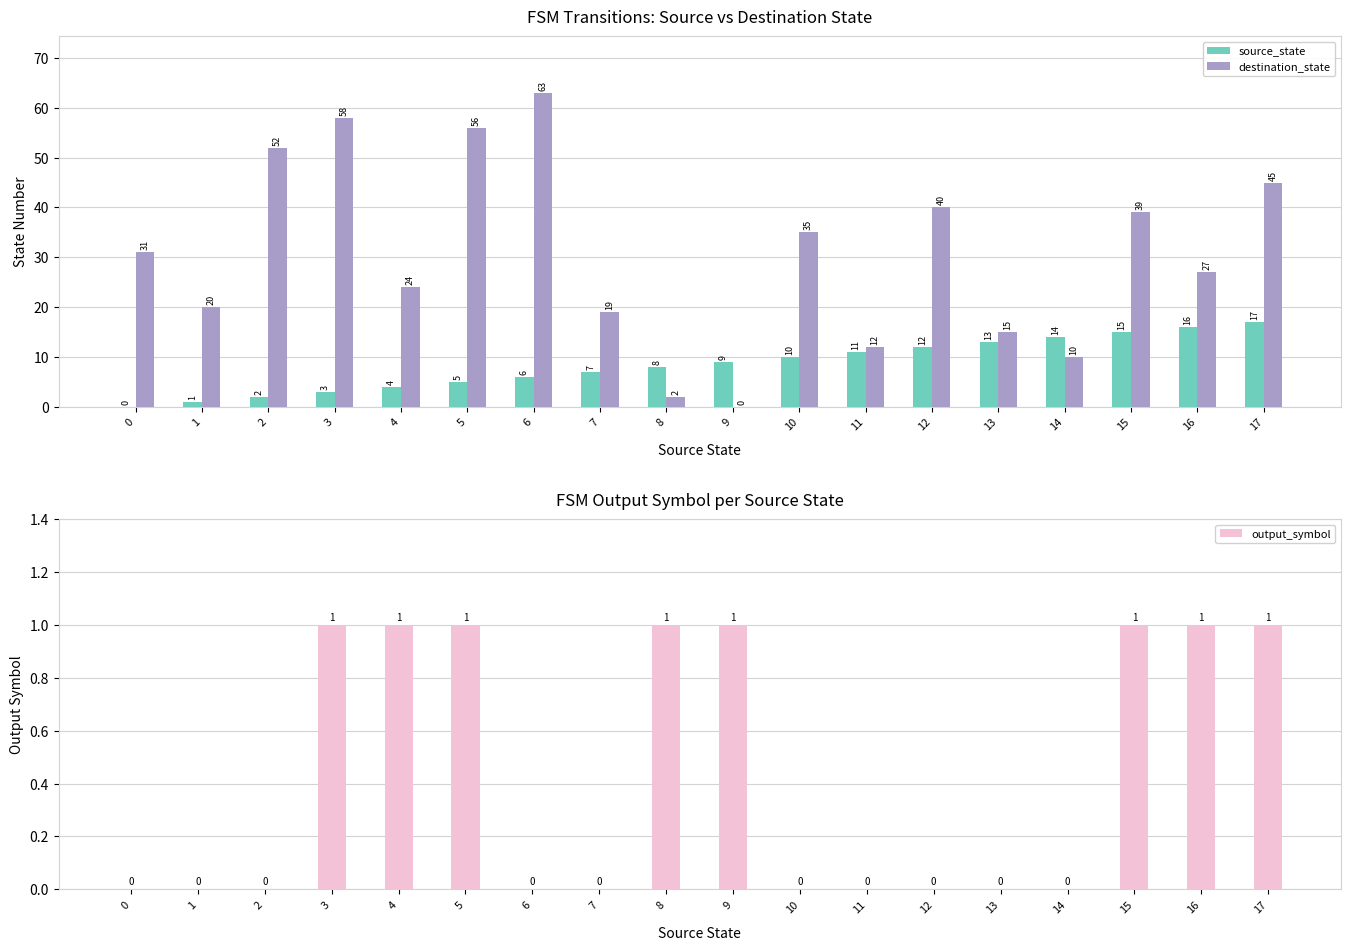

How many categories are shown in the chart?

18